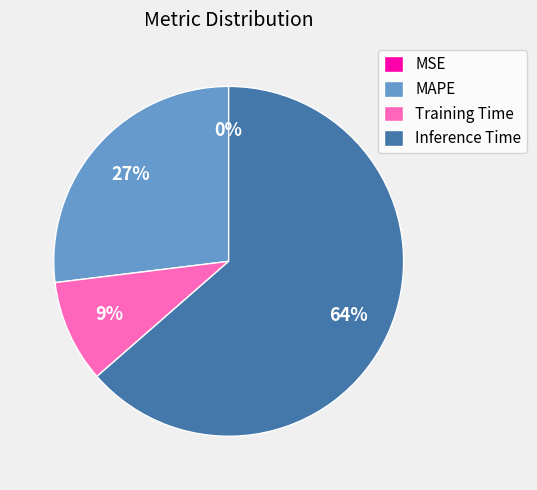

Do Training Time and Inference Time together represent more than half of the pie?

Yes